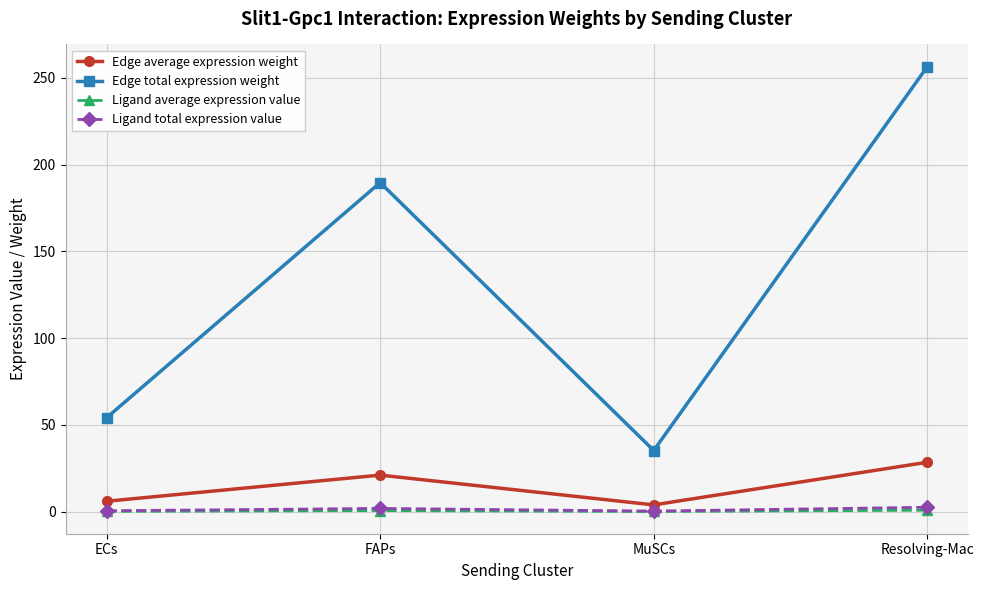

True or false: Edge average expression weight has a value of 28.5 at Resolving-Mac.

True